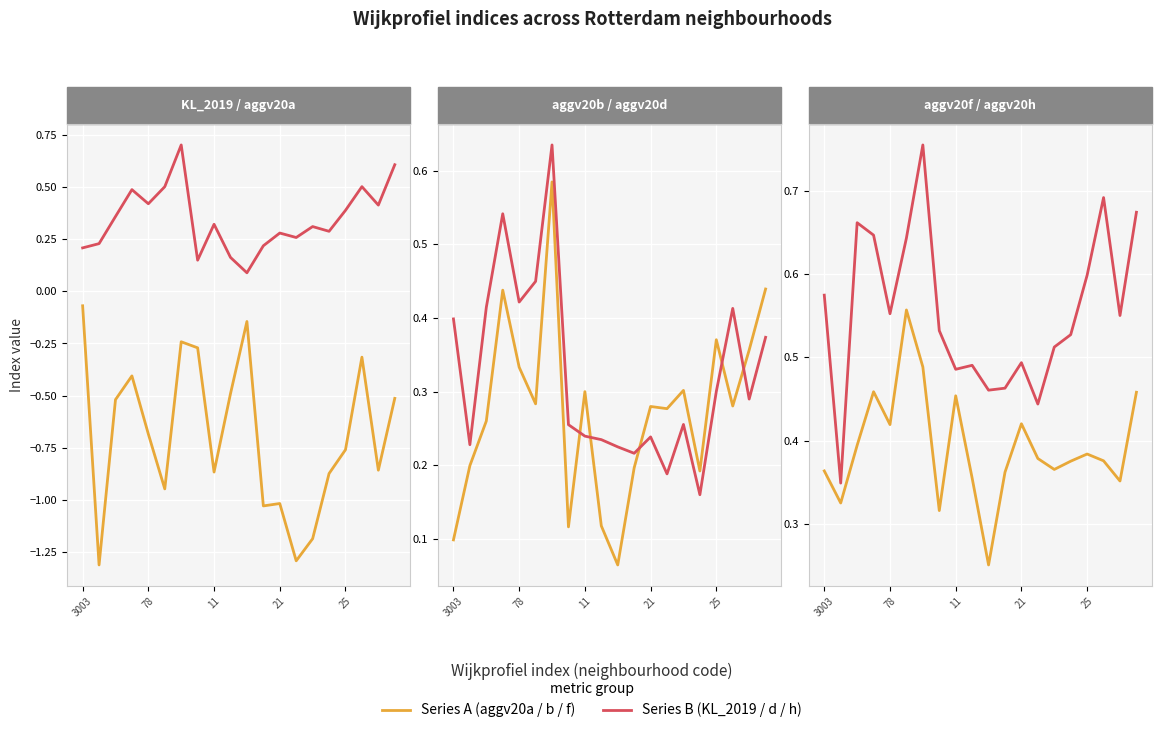

What is the approximate value of aggv20b at 17?

0.3